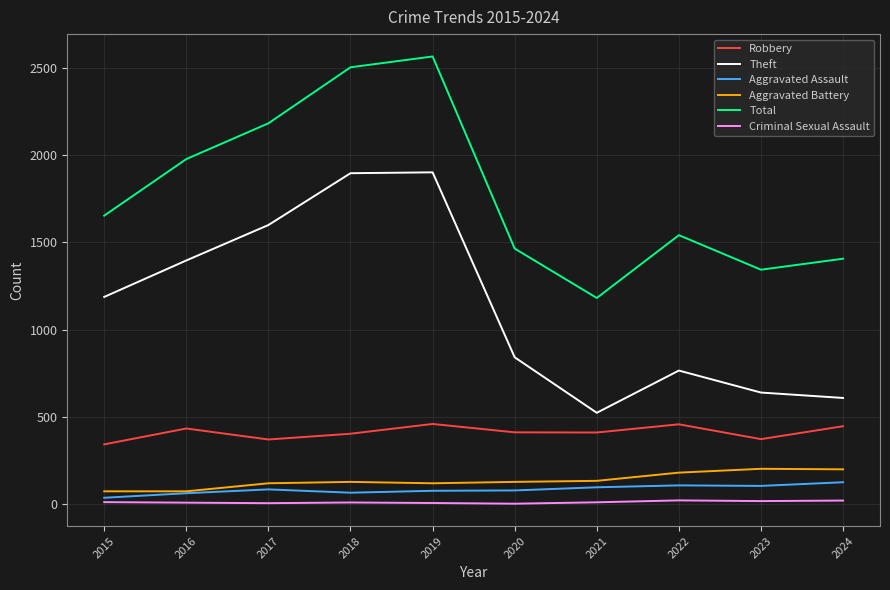

Which category has the lowest value in the Aggravated Assault series?

2015